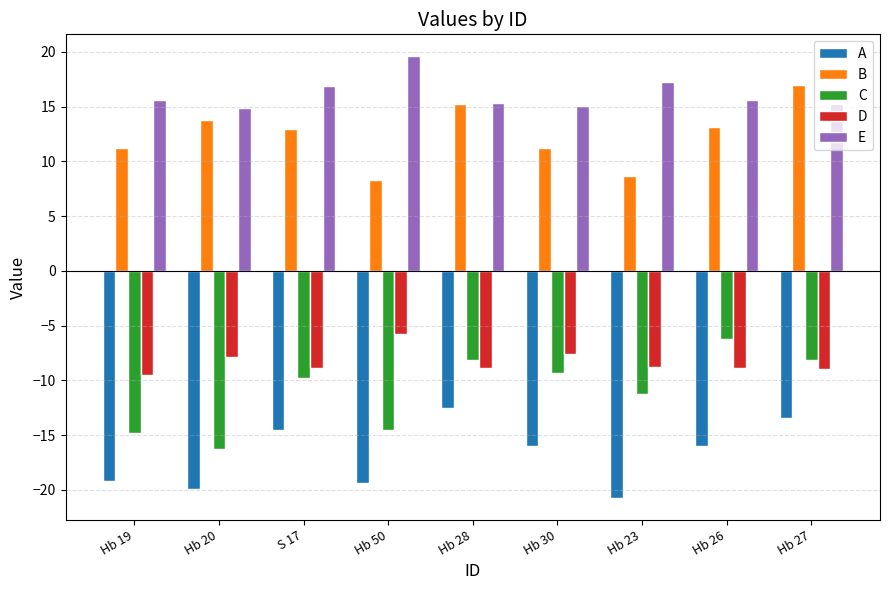

Are the bars horizontal?

No